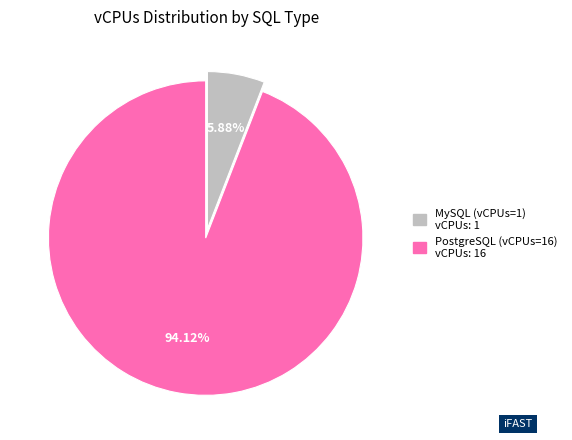

How many segments does this pie chart have?

2